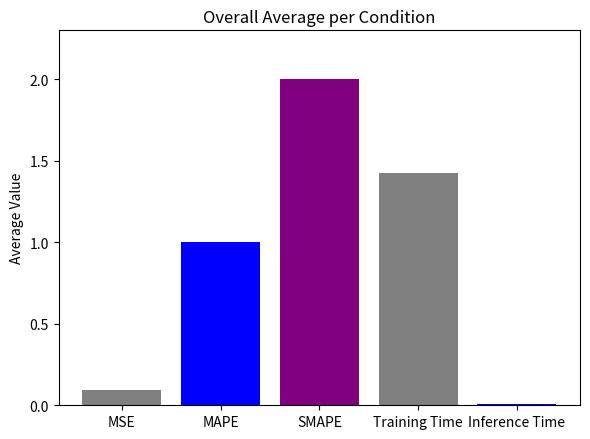

At which label is the value closest to 1?

MAPE